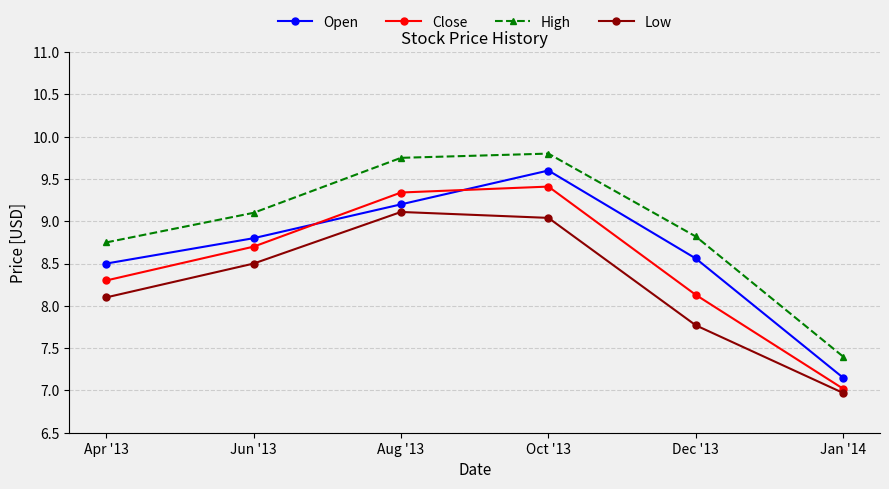

Where does the High series first go above 9?

Jun '13